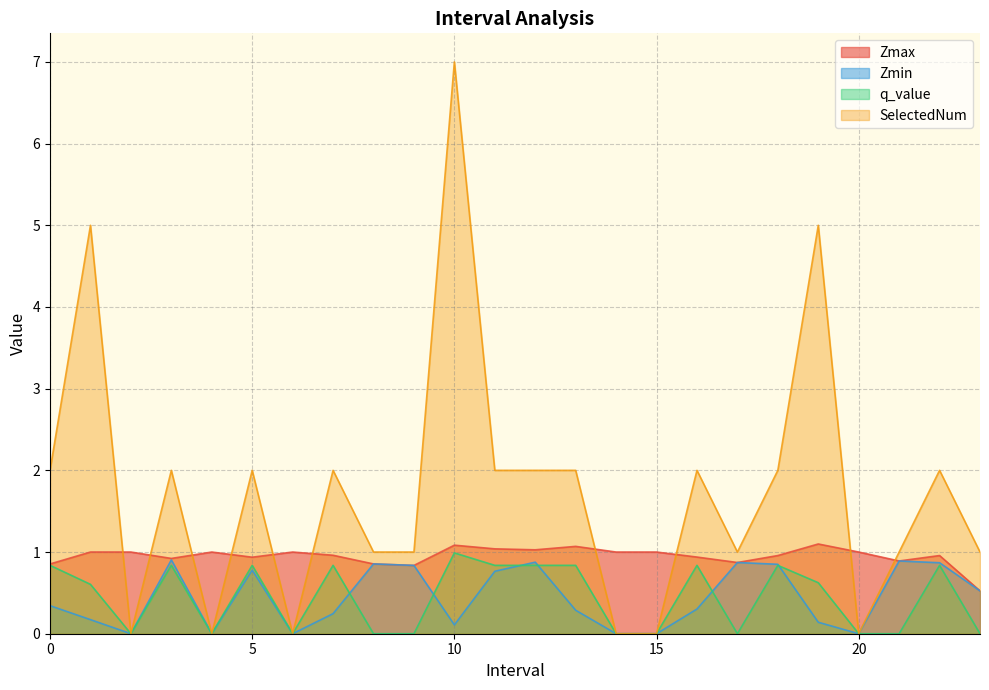

Where is the first local minimum for Zmin?

2.0